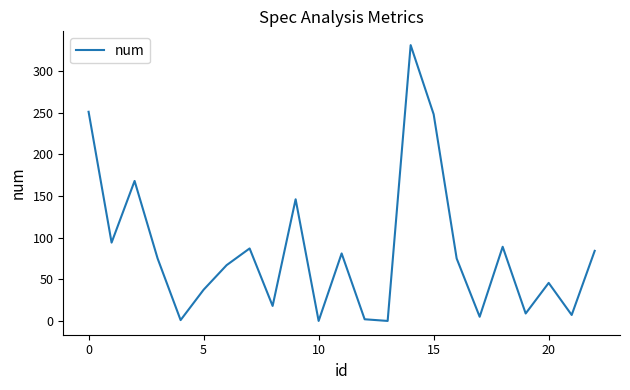

What is the greatest value displayed?

331.0